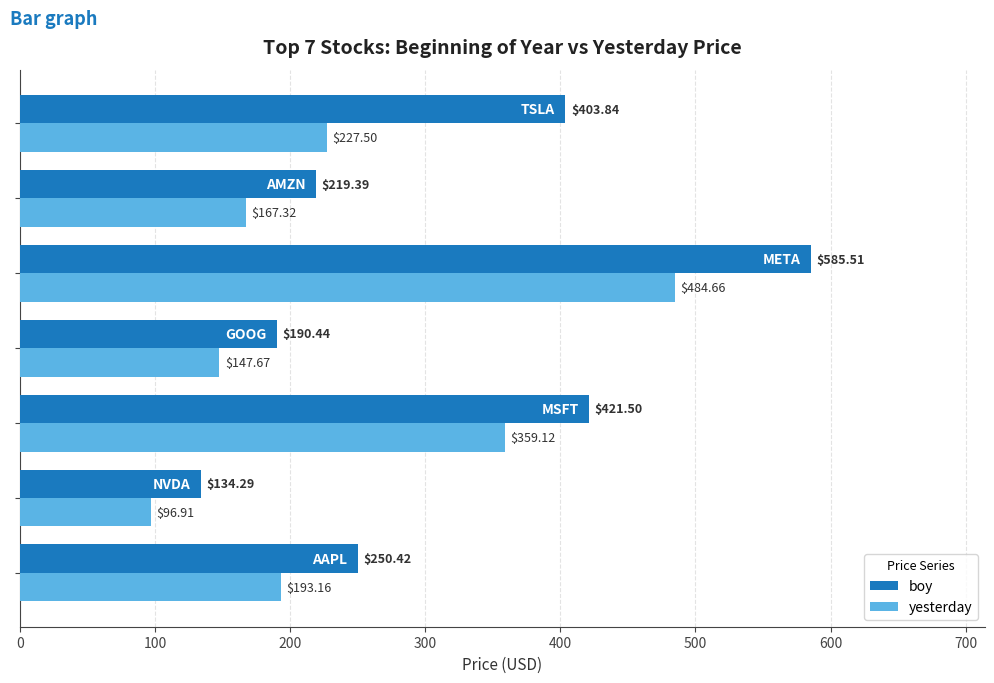

Rank the series by their average value, from highest to lowest.

boy, yesterday